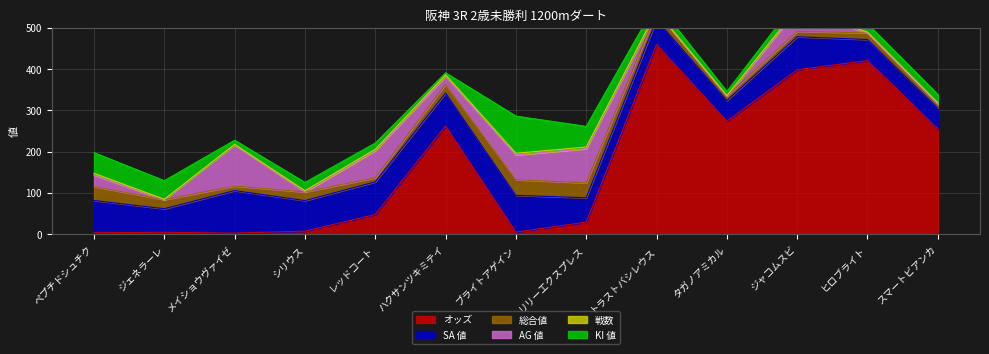

Where do AG 値 and 総合値 first cross each other?

ジェネラーレ and メイショウヴァイゼ